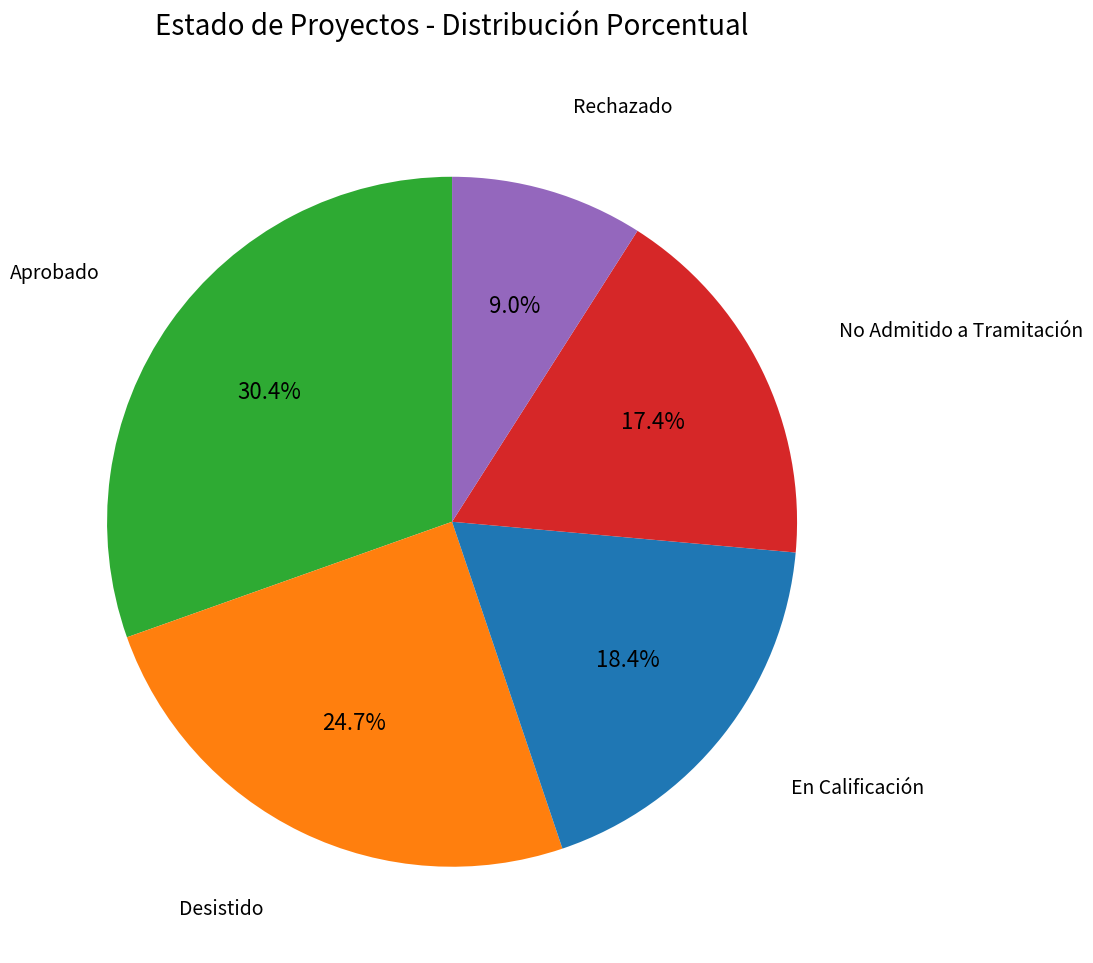

Is there any slice that represents more than half of the pie?

No